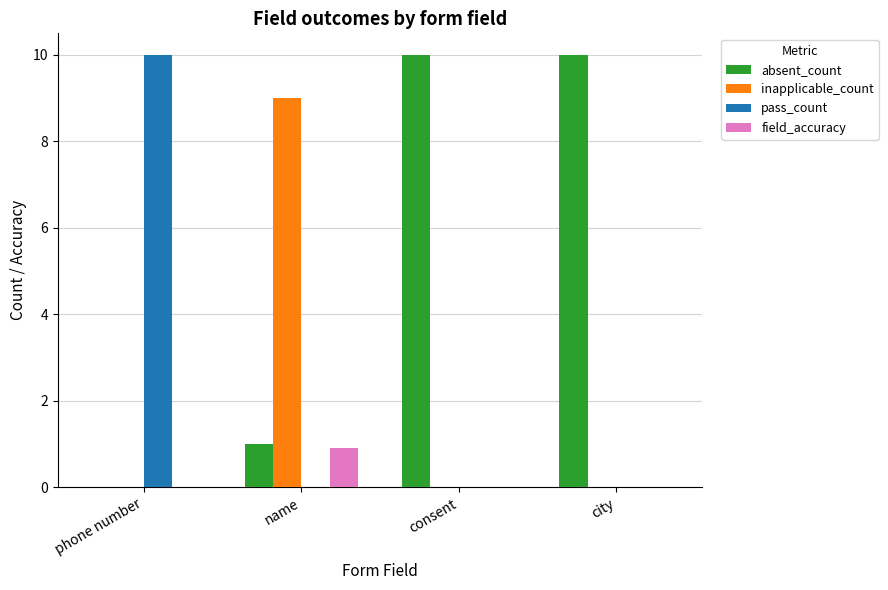

Reading right to left, transcribe all the data shown in this chart.

absent_count: city=10.0	consent=10.0	name=1.0	phone number=0.0
inapplicable_count: city=0.0	consent=0.0	name=9.0	phone number=0.0
pass_count: city=0.0	consent=0.0	name=0.0	phone number=10.0
field_accuracy: city=0.0	consent=0.0	name=0.9	phone number=0.0